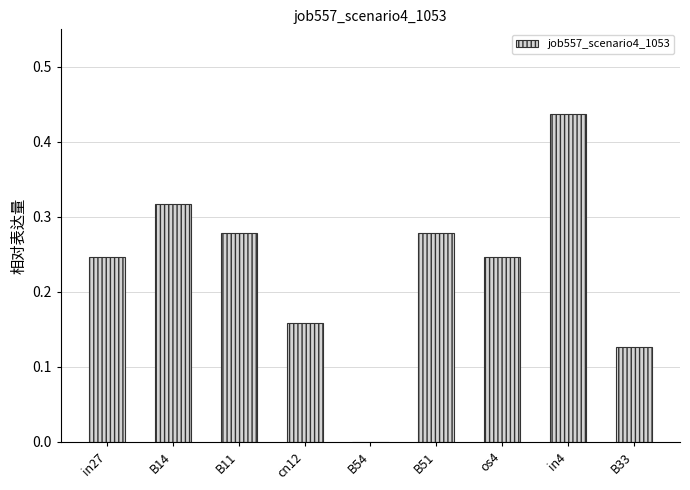

What is the sum of the values at B14 and B51?

0.6